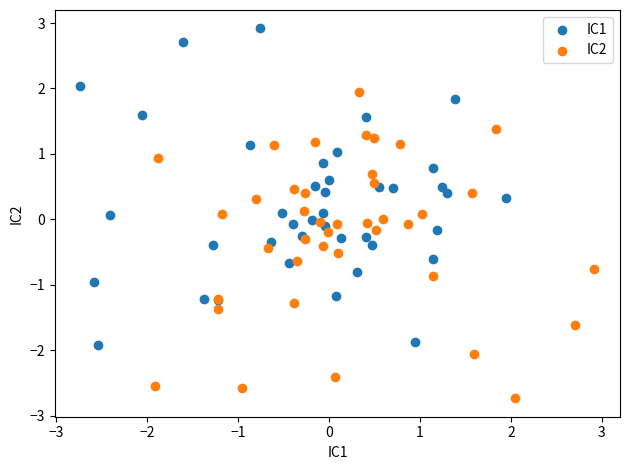

What are all the series names shown in the legend?

IC1, IC2